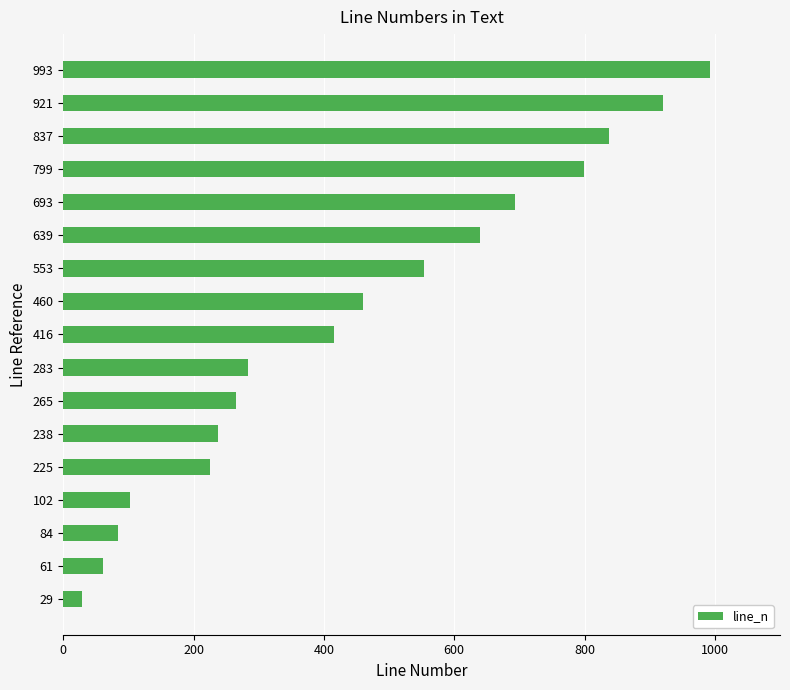

At which category does the chart reach its peak across all series?

993